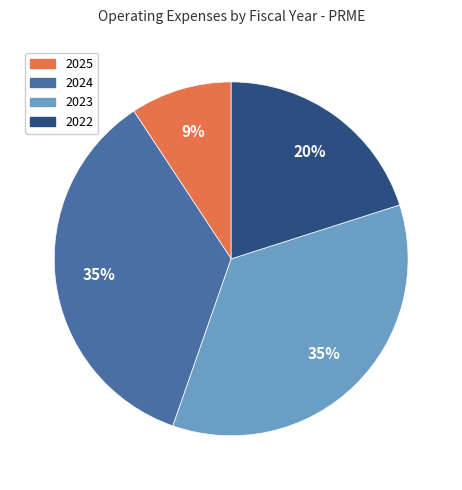

What percentage is the 2023 slice, to the nearest percent?

35%